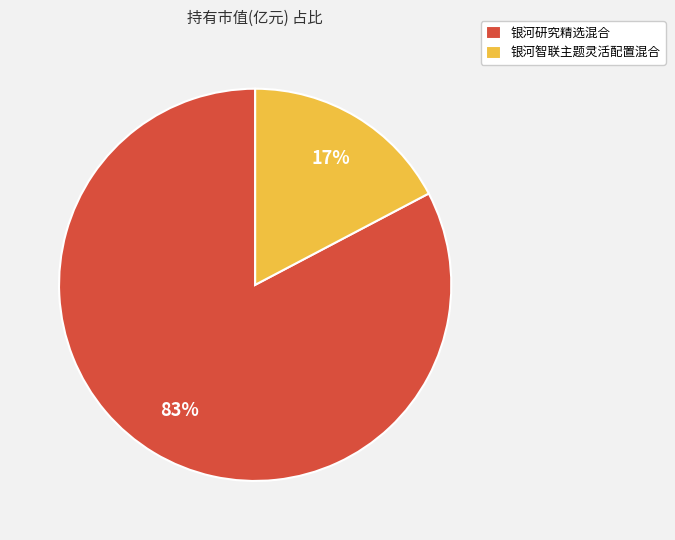

To the nearest percent, what is the combined percentage of 银河研究精选混合 and 银河智联主题灵活配置混合?

100%